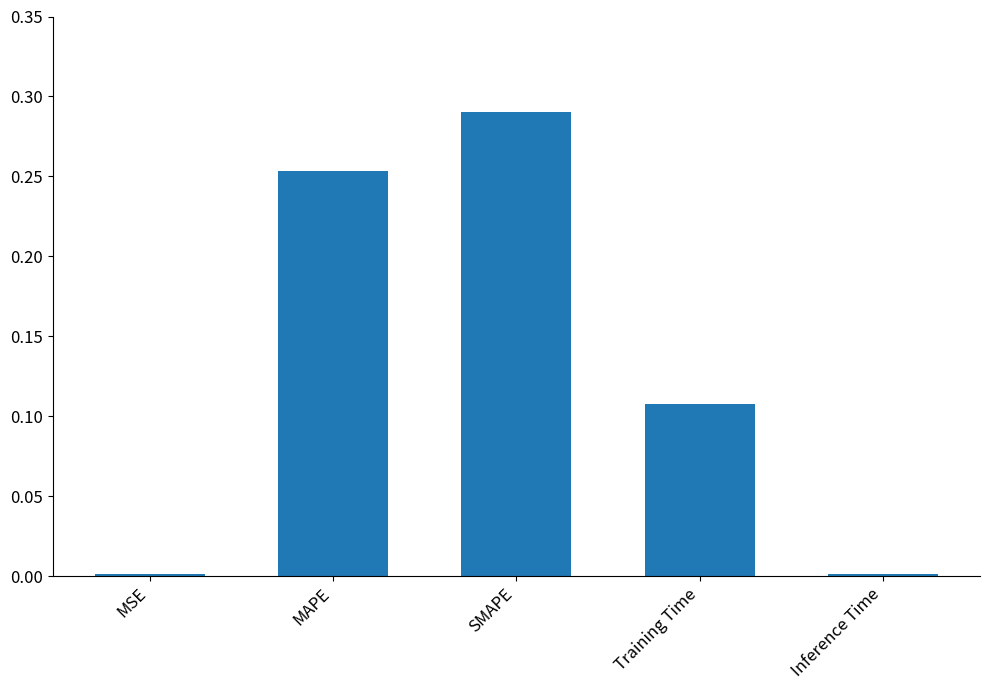

Which has a higher value, SMAPE or Training Time?

SMAPE